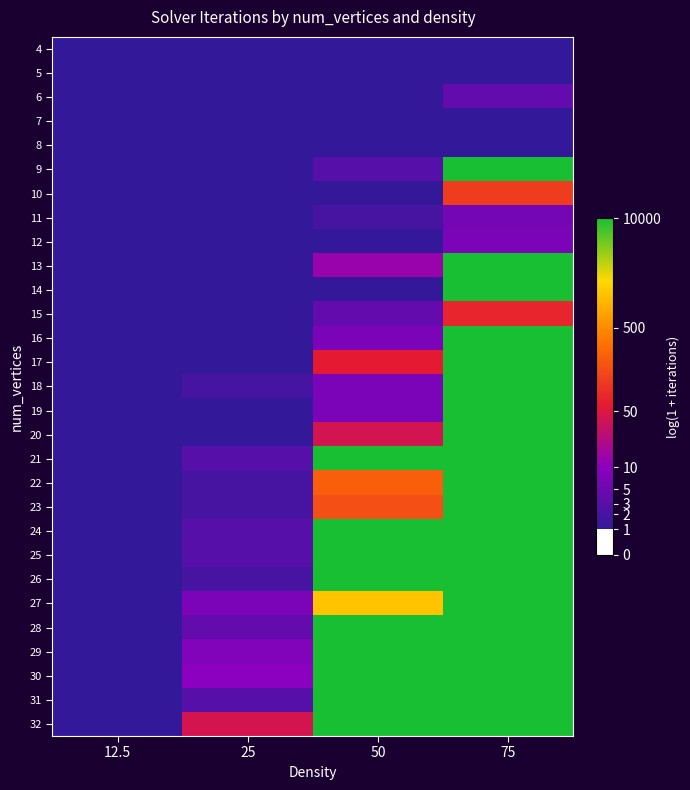

Rank the series by their maximum value, from highest to lowest.

9, 13, 14, 16, 17, 18, 19, 20, 21, 22, 23, 24, 25, 26, 27, 28, 29, 30, 31, 32, 10, 15, 12, 11, 6, 4, 5, 7, 8